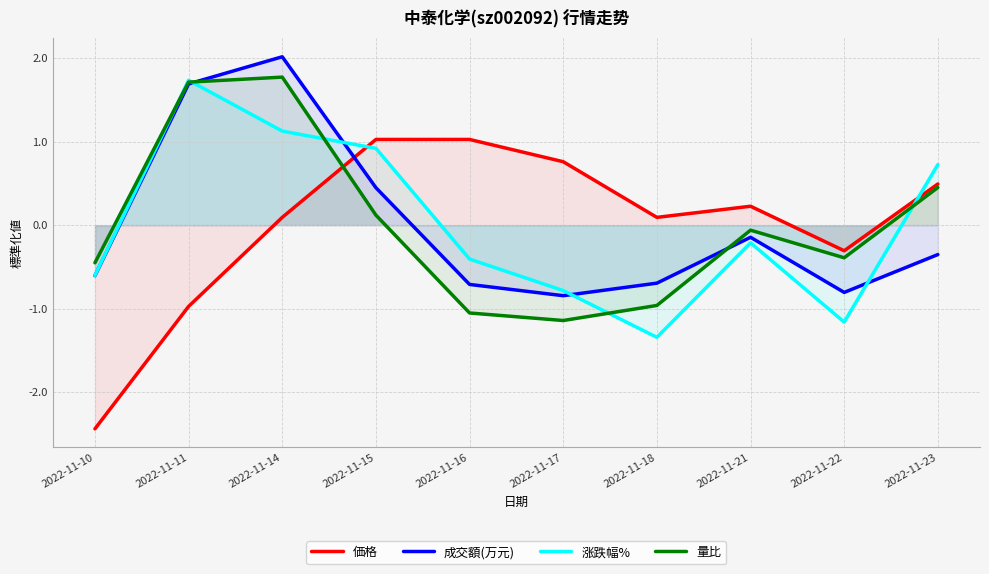

Reading left to right, extract all data points from this chart.

価格: 2022-11-10=-2.4	2022-11-11=-1.0	2022-11-14=0.1	2022-11-15=1.0	2022-11-16=1.0	2022-11-17=0.8	2022-11-18=0.1	2022-11-21=0.2	2022-11-22=-0.3	2022-11-23=0.5
成交額(万元): 2022-11-10=-0.6	2022-11-11=1.7	2022-11-14=2.0	2022-11-15=0.4	2022-11-16=-0.7	2022-11-17=-0.8	2022-11-18=-0.7	2022-11-21=-0.1	2022-11-22=-0.8	2022-11-23=-0.4
涨跌幅%: 2022-11-10=-0.6	2022-11-11=1.7	2022-11-14=1.1	2022-11-15=0.9	2022-11-16=-0.4	2022-11-17=-0.8	2022-11-18=-1.3	2022-11-21=-0.2	2022-11-22=-1.2	2022-11-23=0.7
量比: 2022-11-10=-0.5	2022-11-11=1.7	2022-11-14=1.8	2022-11-15=0.1	2022-11-16=-1.1	2022-11-17=-1.1	2022-11-18=-1.0	2022-11-21=-0.1	2022-11-22=-0.4	2022-11-23=0.5